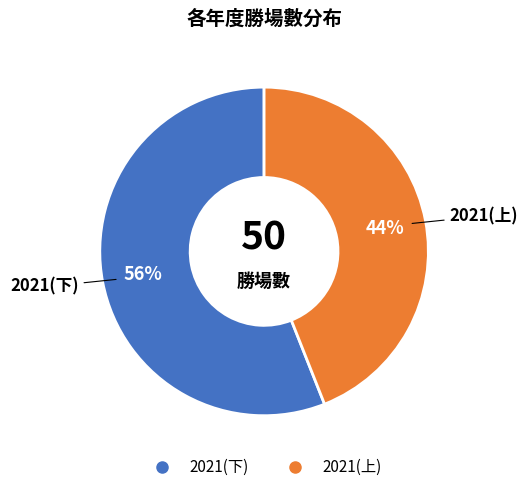

Combined, do 2021(上) and 2021(下) account for over 50%?

Yes